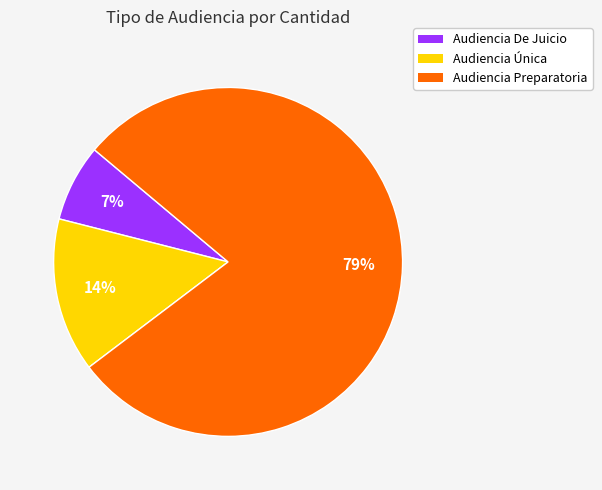

Do Audiencia De Juicio and Audiencia Preparatoria together represent more than half of the pie?

Yes